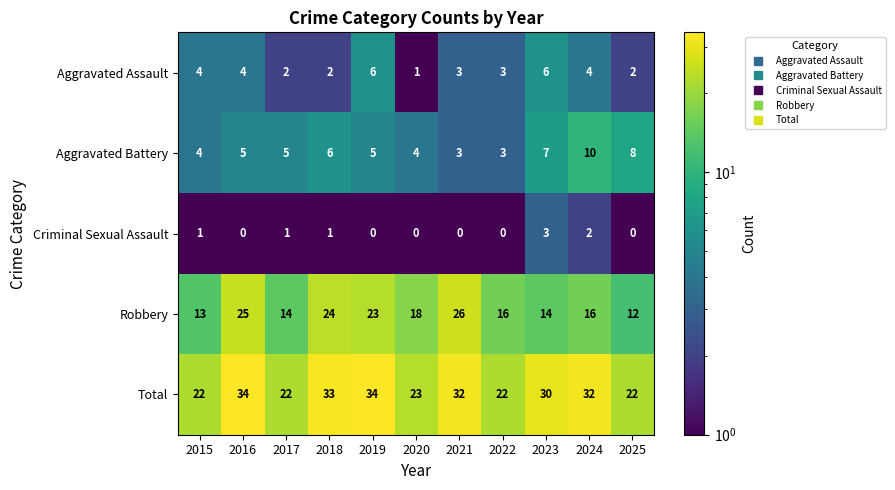

What is the lowest value of the Total series?

22